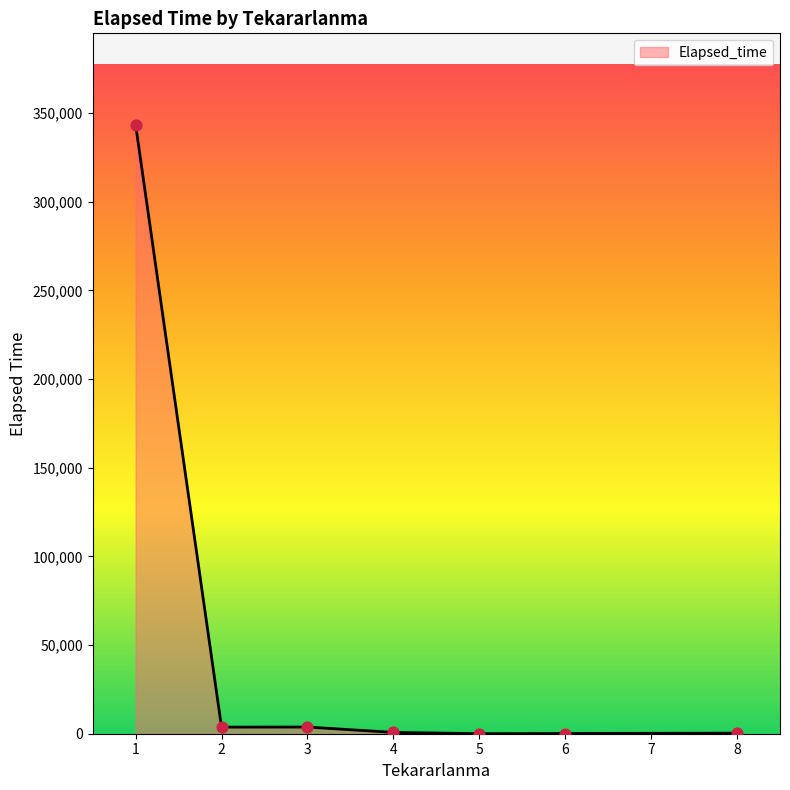

What is the greatest value displayed?

343370